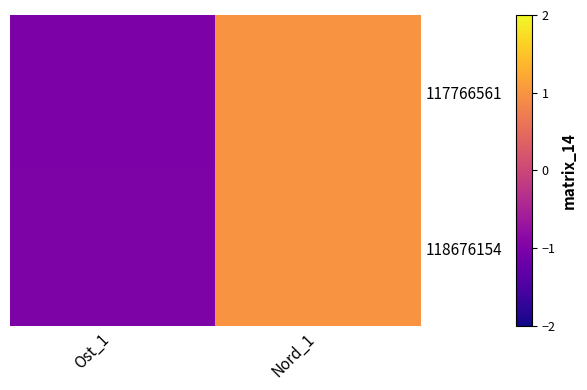

Reading right to left, transcribe all the data shown in this chart.

117766561: Nord_1=1.0	Ost_1=-1.0
118676154: Nord_1=1.0	Ost_1=-1.0